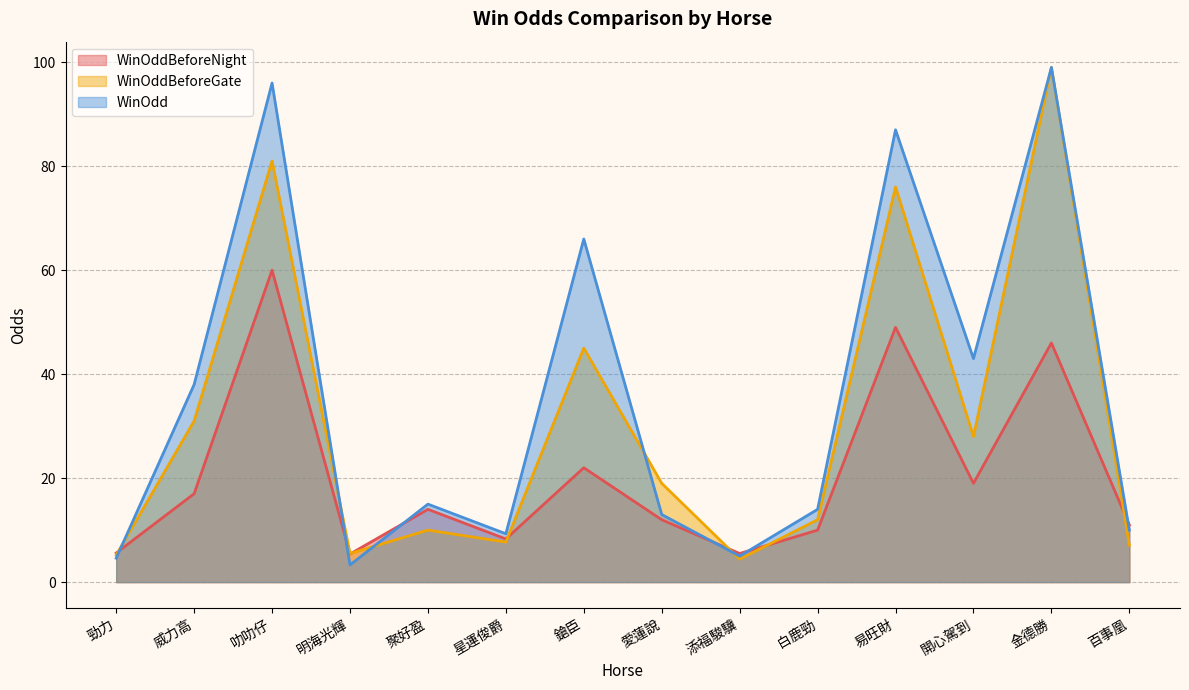

Does the chart display data point markers on the line(s)?

No